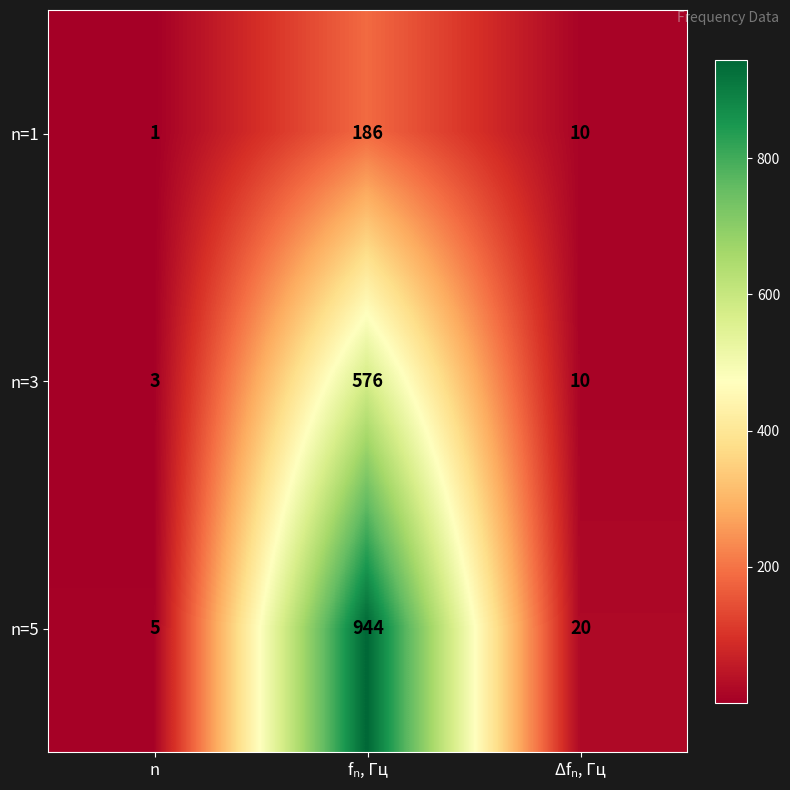

Reading right to left, list all the values displayed in this chart.

n=1: 10	186	1
n=3: 10	576	3
n=5: 20	944	5